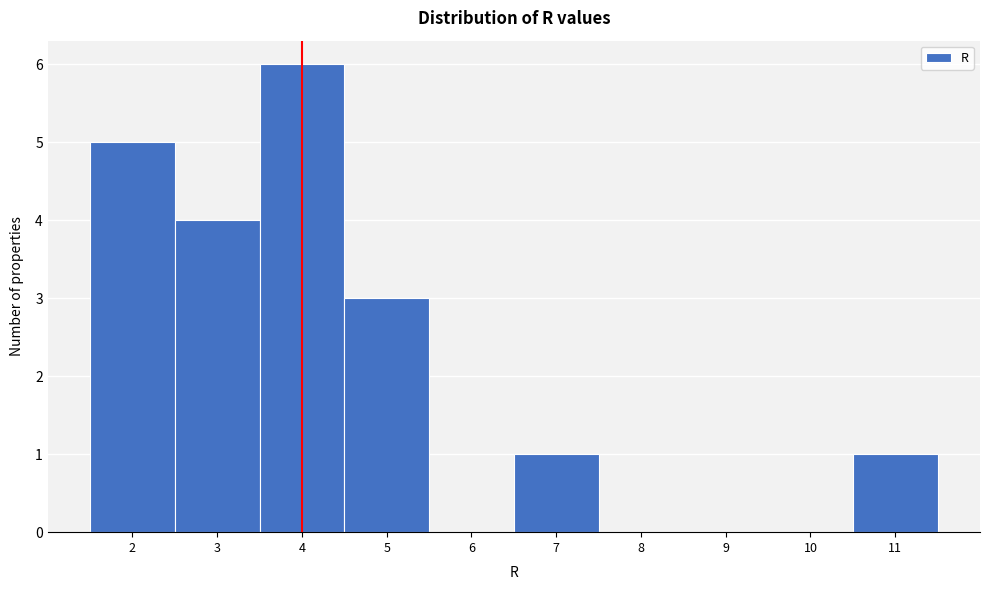

What is the height of the bar covering 1.5 to 2.5 on the x-axis? The values are not printed on the chart, so give them approximately, as read against the axis.

5